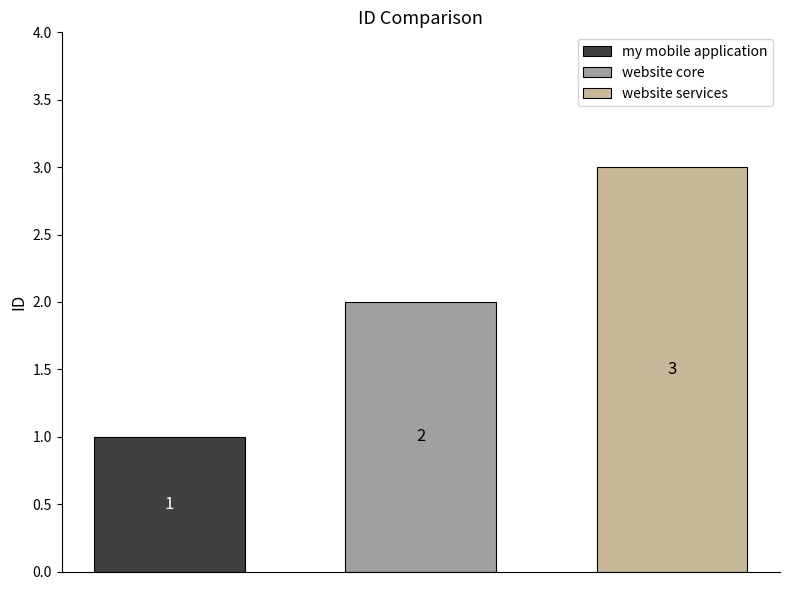

List the series in order of their overall mean, lowest first.

my mobile application, website core, website services